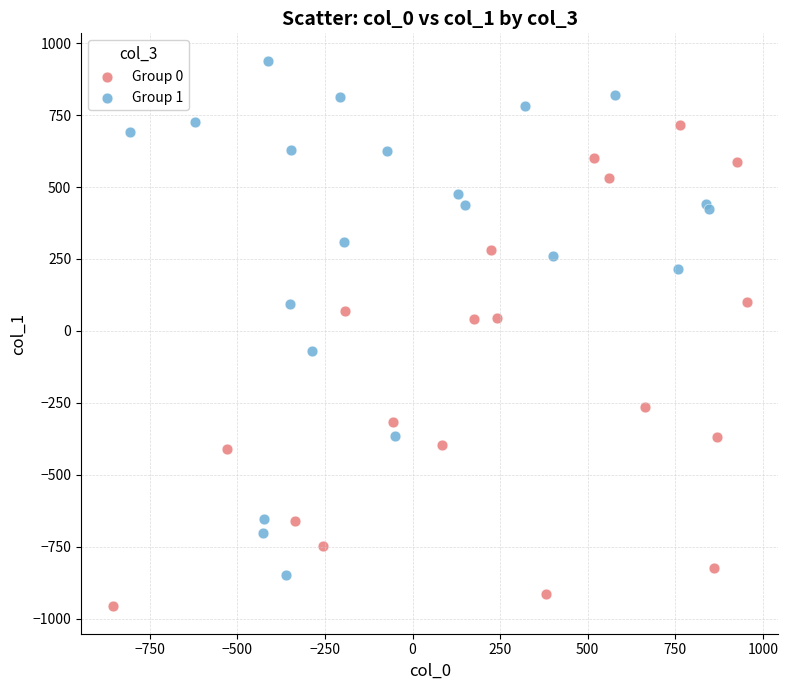

Which series reaches the maximum Y coordinate?

Group 1